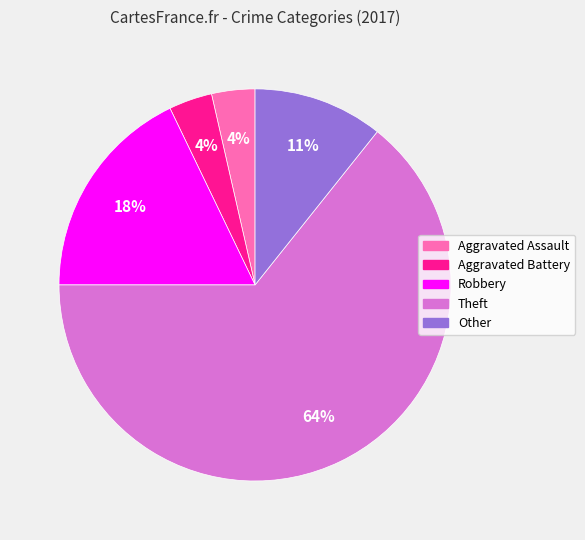

The Other slice represents 11% of the pie. True or false?

True